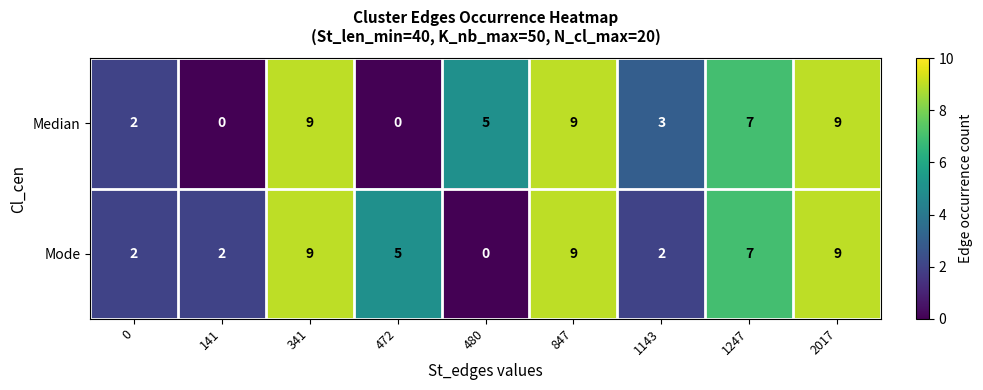

How many data points does each series have?

9